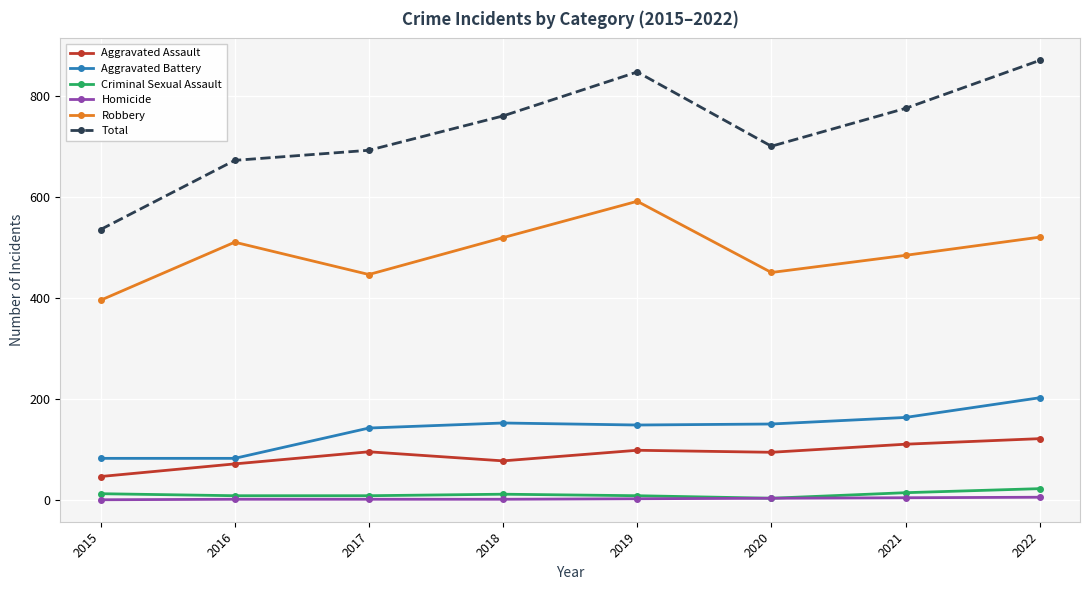

Is it true that Total equals 700 at 2020?

True